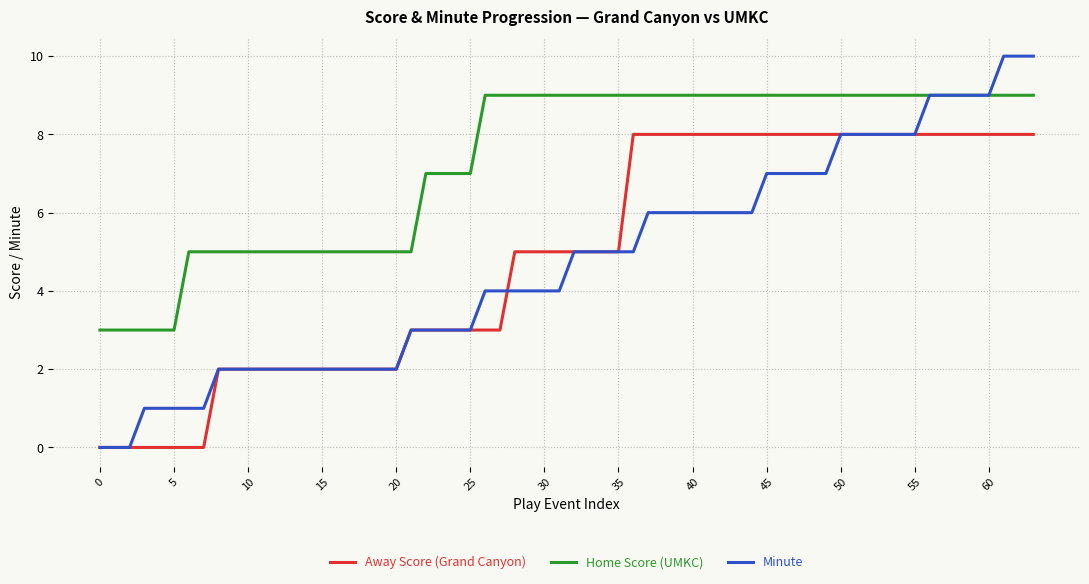

How many series are shown in this chart?

3